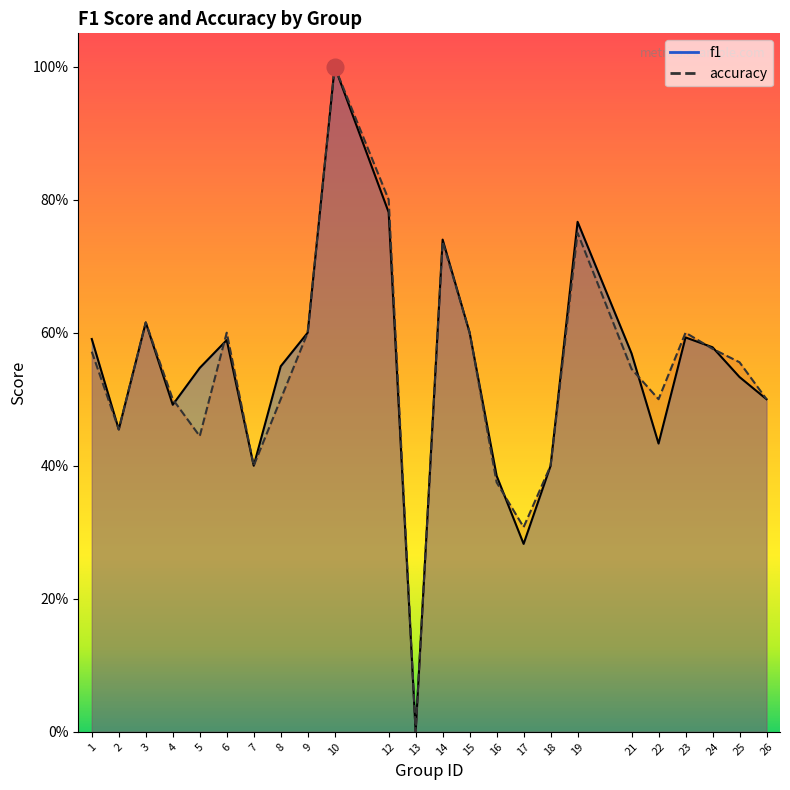

Reading right to left, list all the values displayed in this chart.

f1: 0.5	0.5	0.6	0.6	0.4	0.6	0.8	0.4	0.3	0.4	0.6	0.7	0.0	0.8	1.0	0.6	0.5	0.4	0.6	0.5	0.5	0.6	0.5	0.6
accuracy: 0.5	0.6	0.6	0.6	0.5	0.5	0.8	0.4	0.3	0.4	0.6	0.7	0.0	0.8	1.0	0.6	0.5	0.4	0.6	0.4	0.5	0.6	0.5	0.6